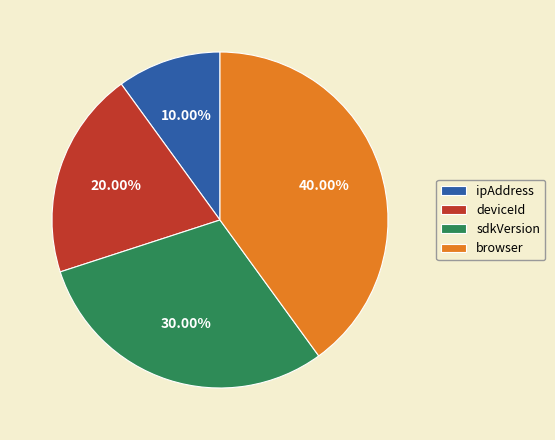

Does sdkVersion account for over 50% of the chart?

No